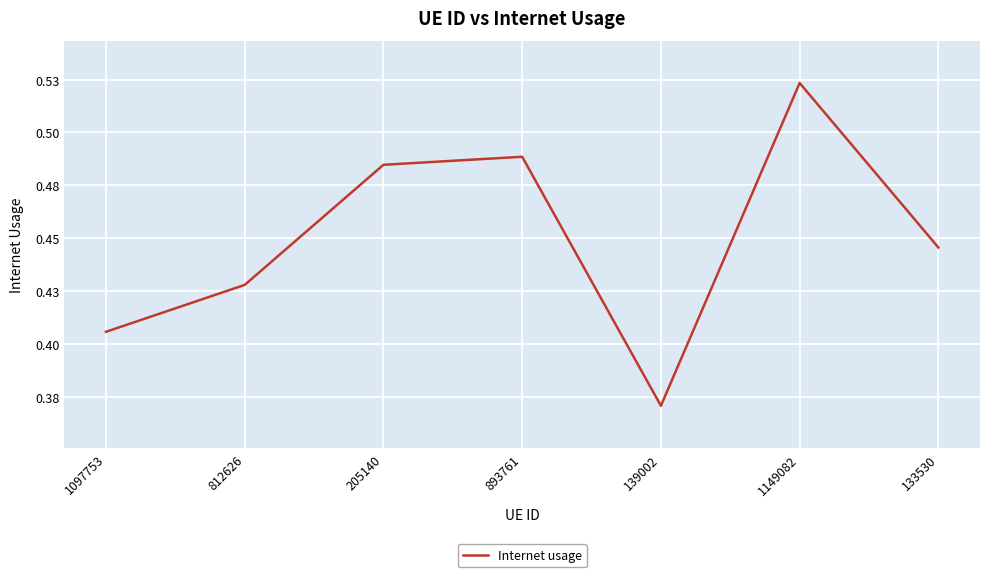

Does the chart display data point markers on the line(s)?

No